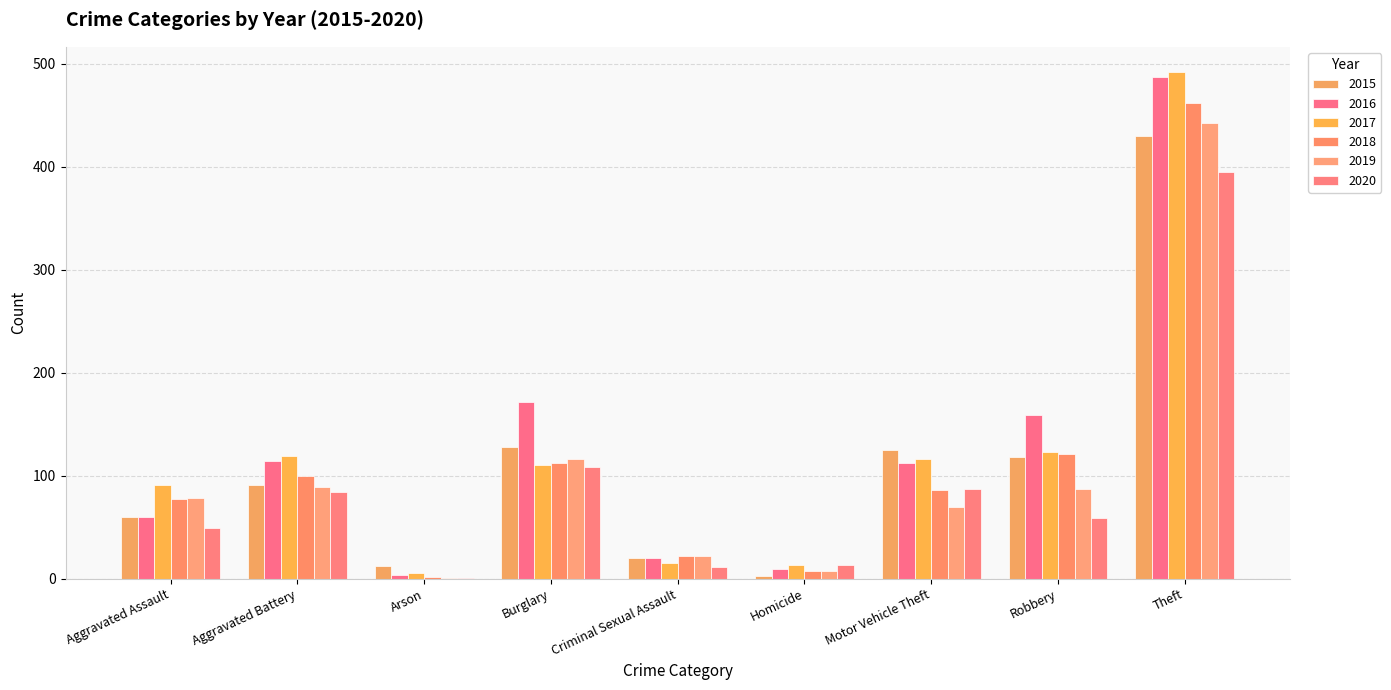

What is the sum of all 2016 values?

1137